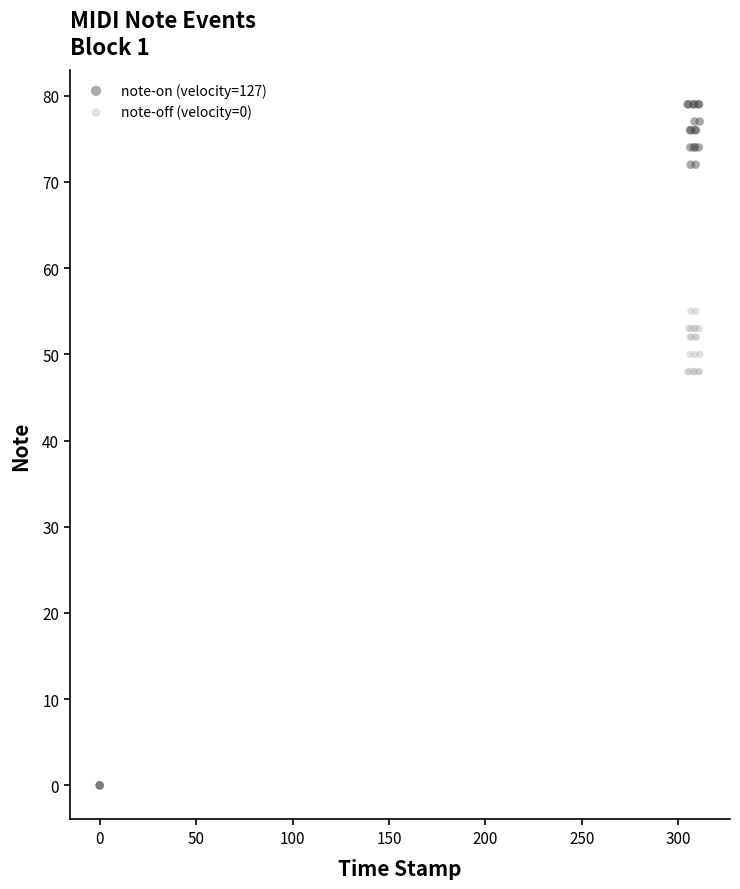

What are all the series names shown in the legend?

note-on (velocity=127), note-off (velocity=0)